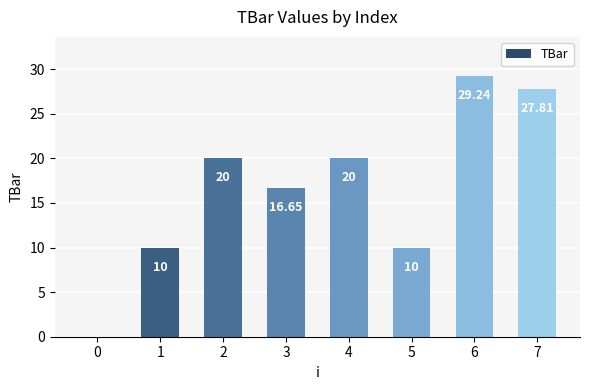

Which has a higher value, 2 or 7?

7